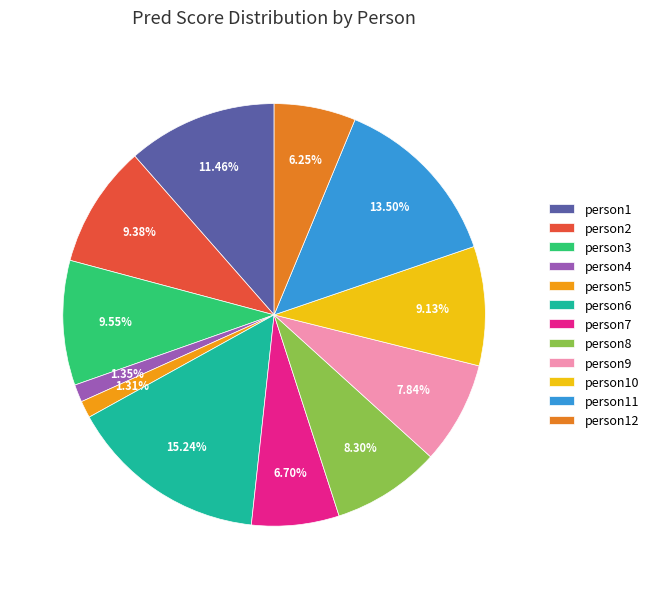

Is there any slice that represents more than half of the pie?

No